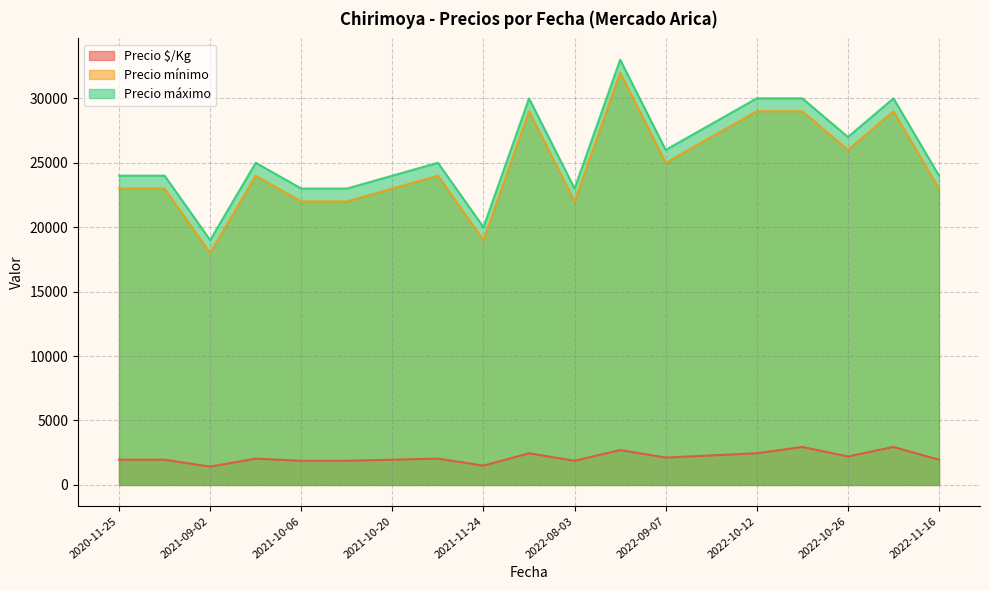

At 2022-10-05, list the series in order from largest to smallest.

Precio máximo, Precio mínimo, Precio $/Kg